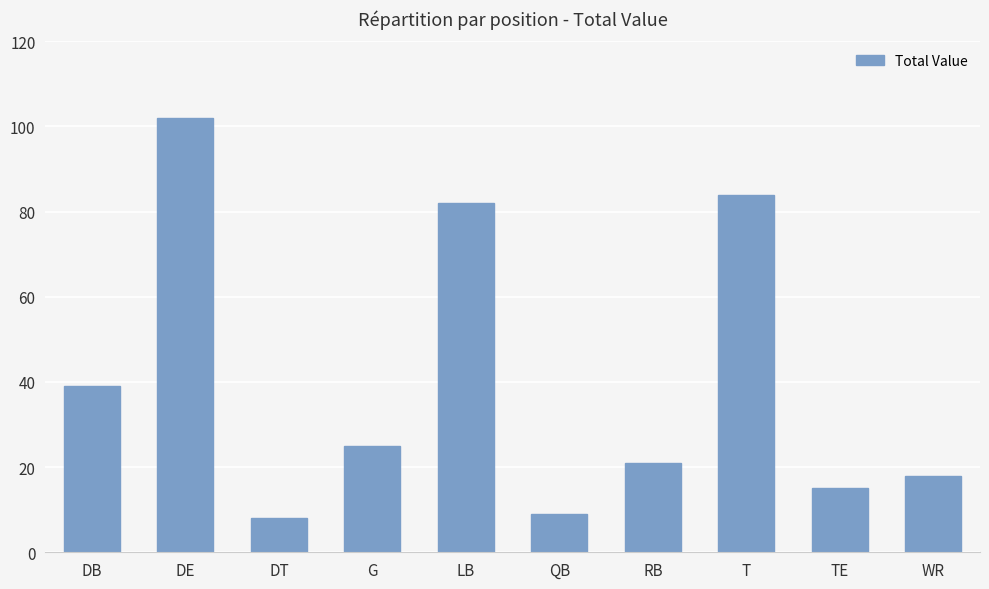

Which category has the highest value across all series?

DE